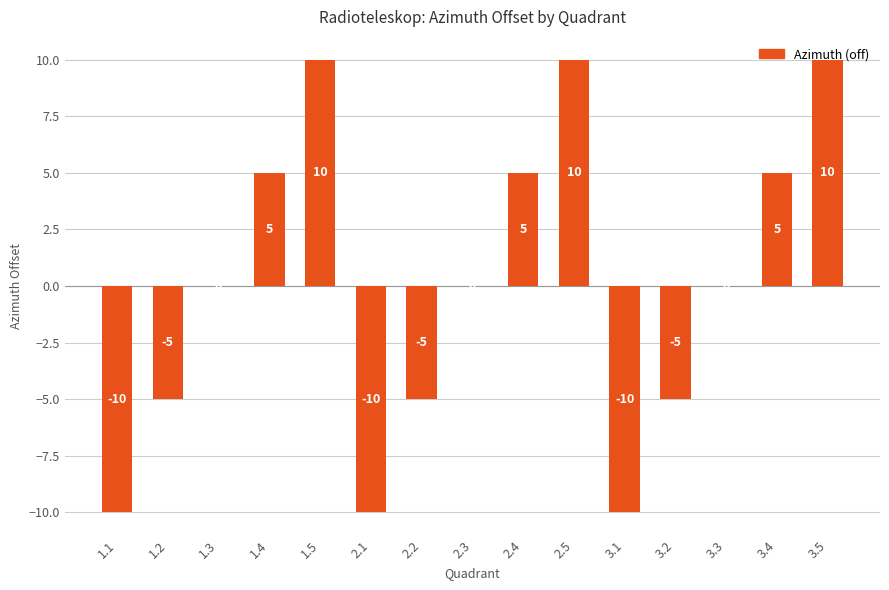

What value does the data have at 1.2?

-5